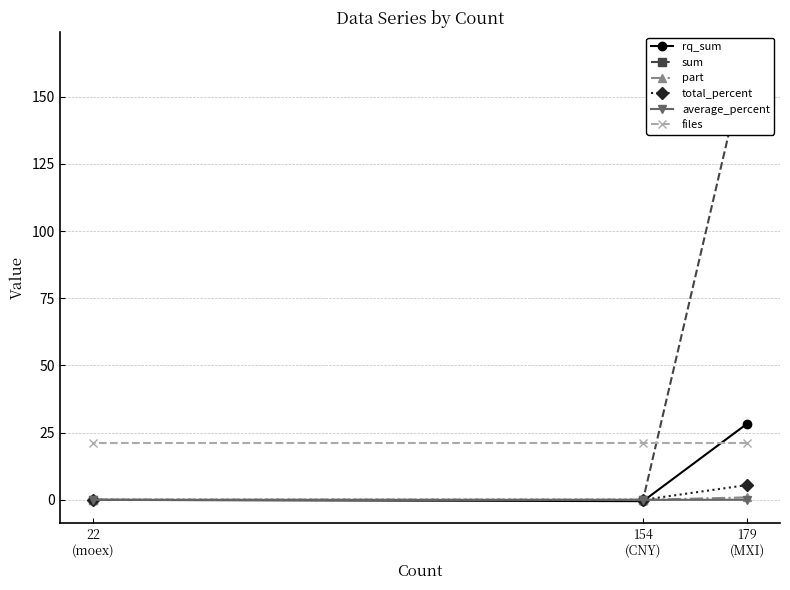

Which series has the largest total across all categories?

sum